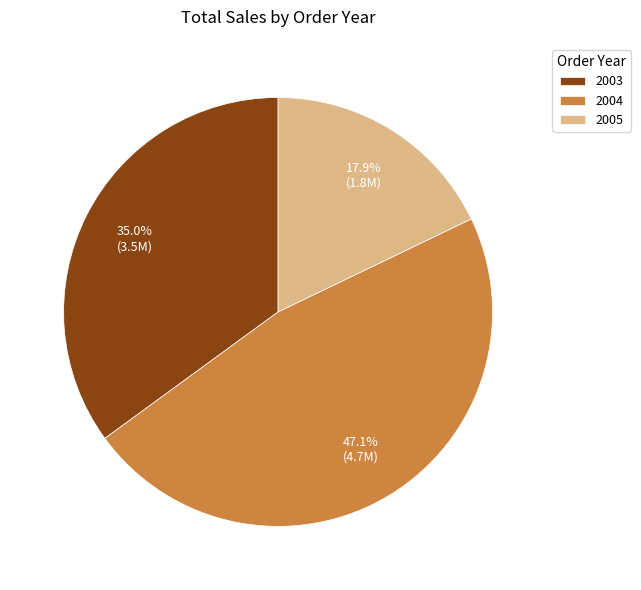

How much of the chart is everything except 2005?

82.1%